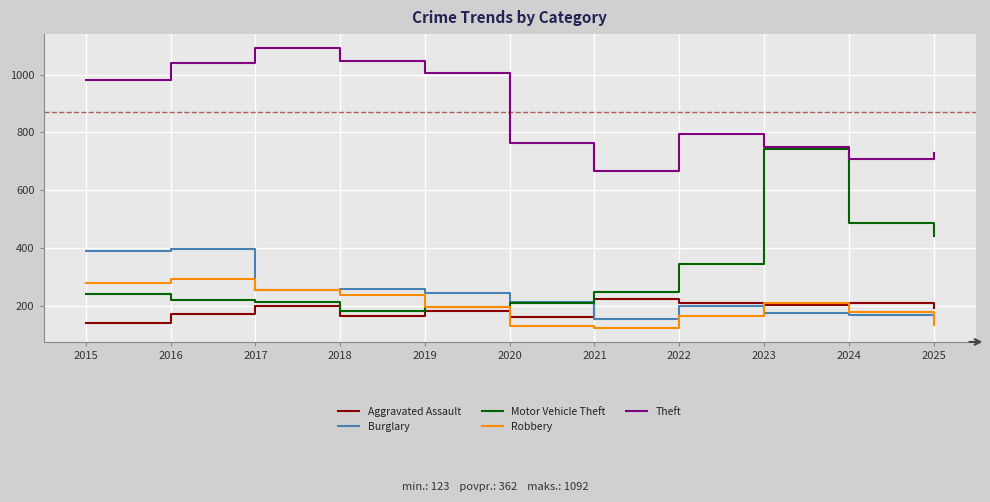

What is the minimum value shown in the chart?

123